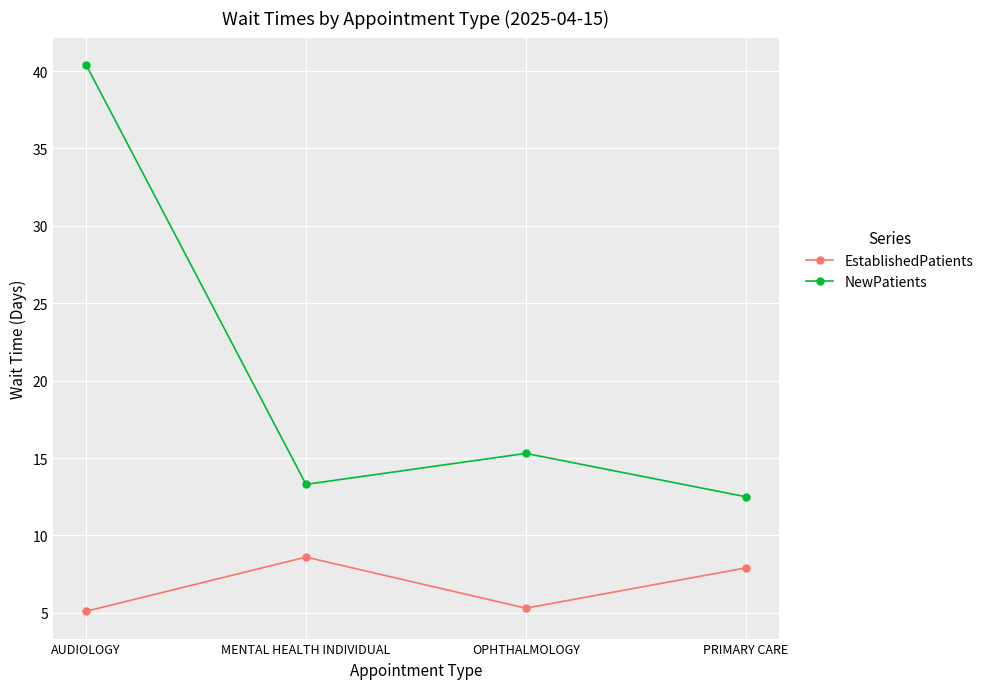

True or false: EstablishedPatients and NewPatients cross at least once.

False